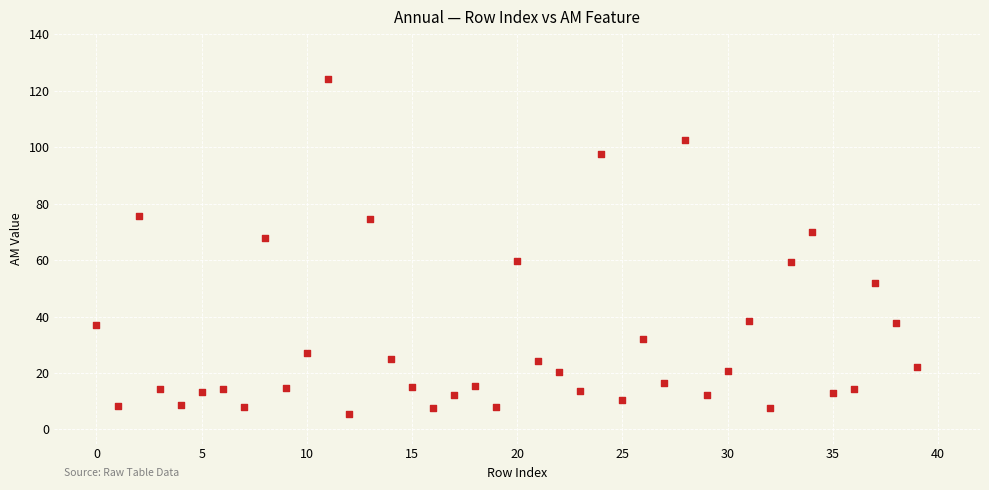

What is the range of Y values (max minus min)?

118.6